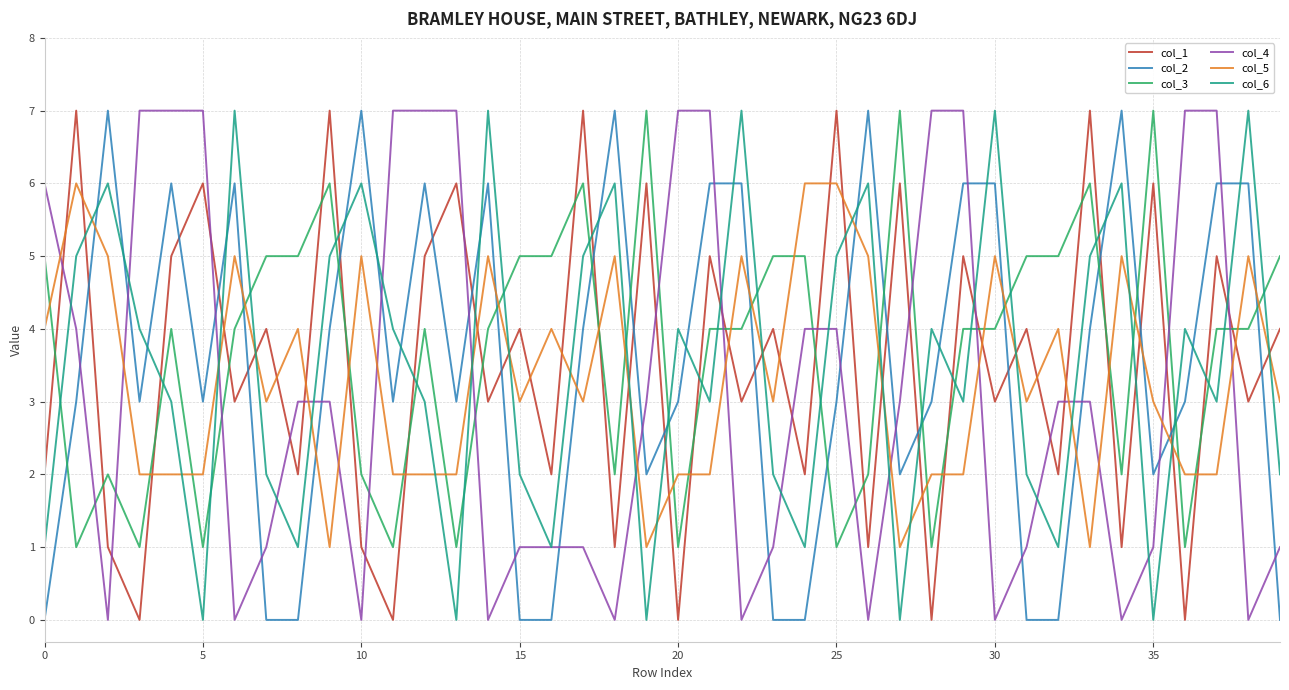

True or false: col_1 and col_6 intersect in this chart.

True